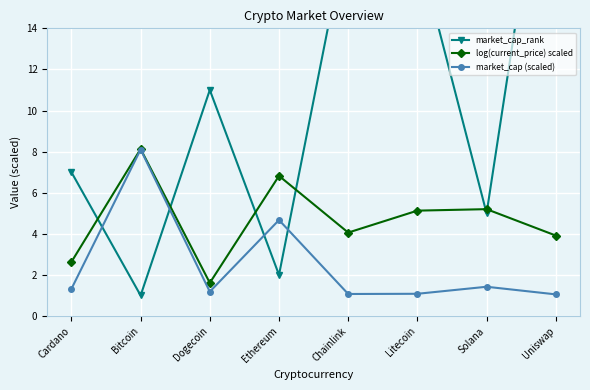

What are all the series names shown in the legend?

market_cap_rank, log(current_price) scaled, market_cap (scaled)